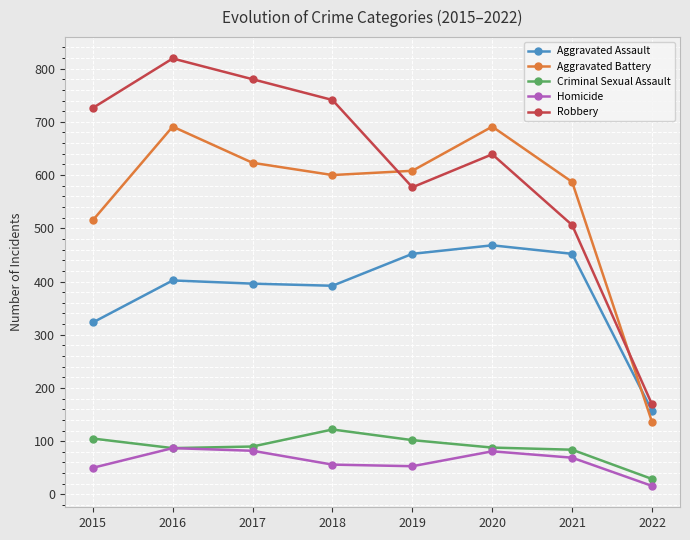

Where is the first local maximum for Aggravated Battery?

2016